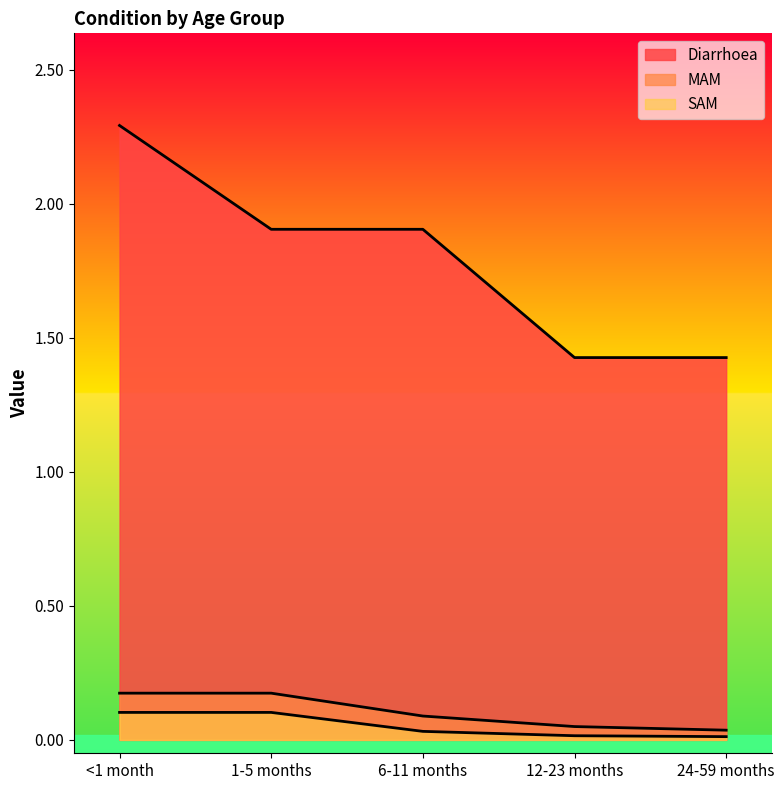

What is the highest value of the Diarrhoea series?

2.3